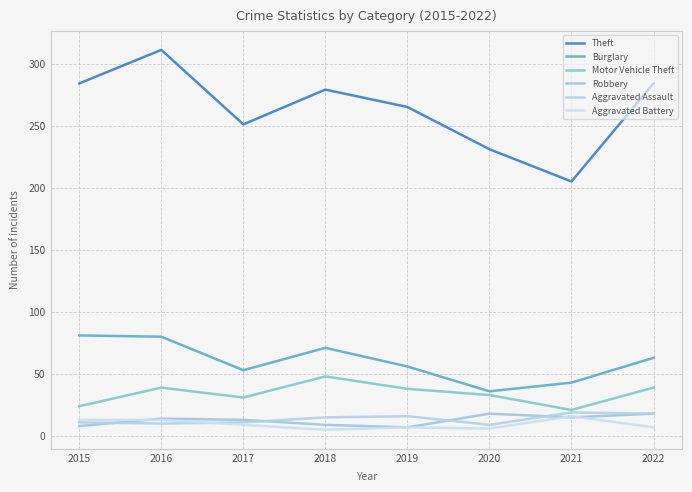

What is the lowest value of the Aggravated Assault series?

9